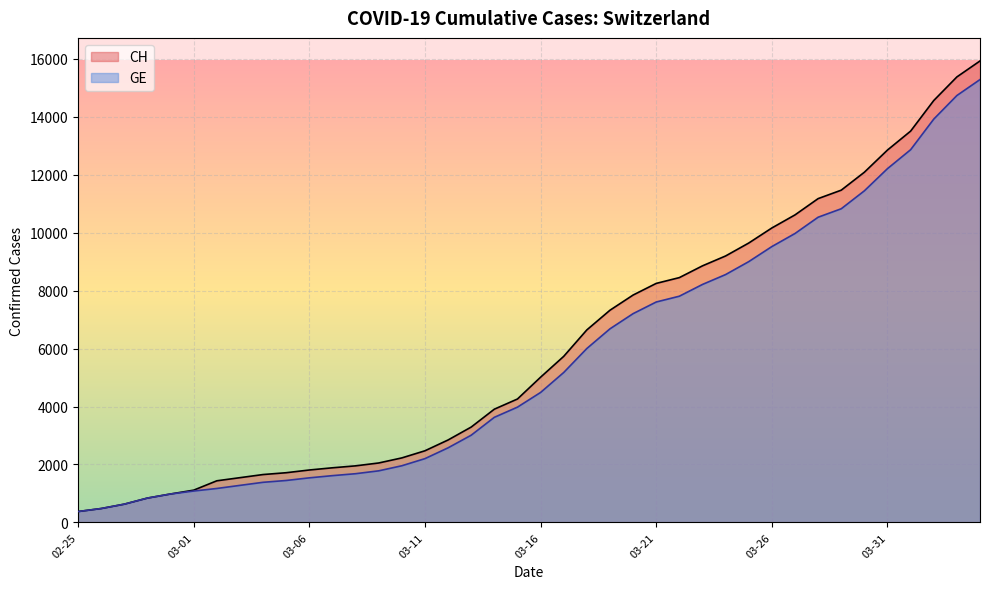

True or false: CH has more than 2 points higher than both neighbors.

False